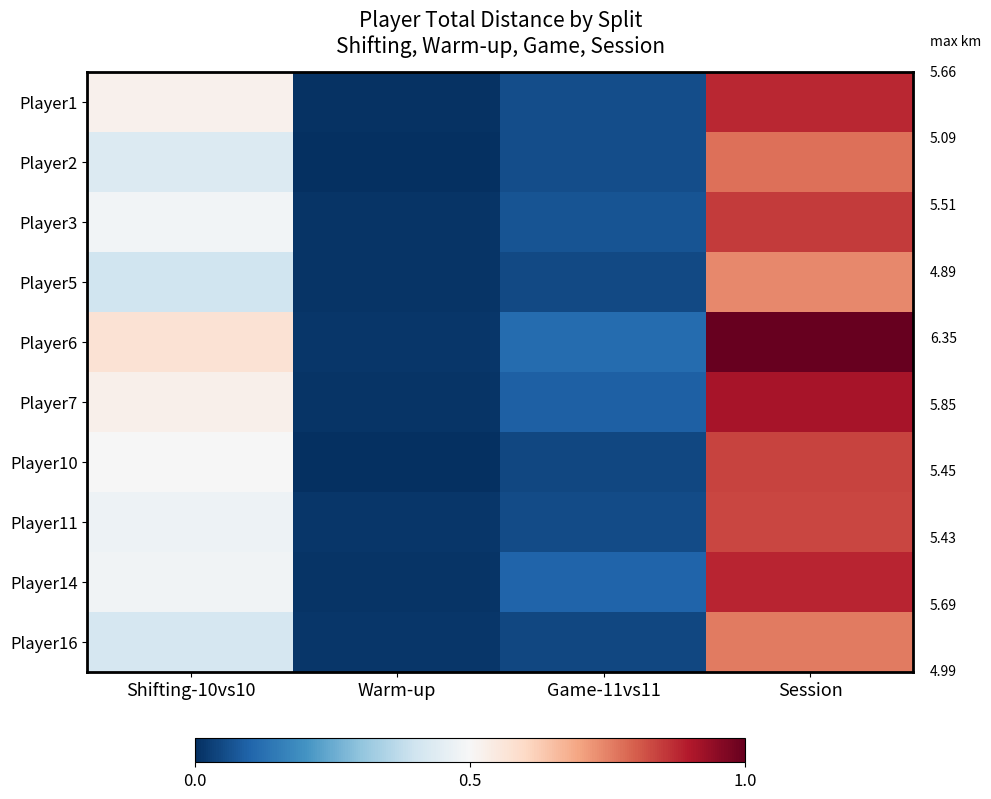

Reading right to left, what are all the values shown in this chart?

Player1: Session=0.9	Game-11vs11=0.1	Warm-up=0.0	Shifting-10vs10=0.5
Player2: Session=0.8	Game-11vs11=0.1	Warm-up=0.0	Shifting-10vs10=0.4
Player3: Session=0.8	Game-11vs11=0.1	Warm-up=0.0	Shifting-10vs10=0.5
Player5: Session=0.7	Game-11vs11=0.0	Warm-up=0.0	Shifting-10vs10=0.4
Player6: Session=1.0	Game-11vs11=0.1	Warm-up=0.0	Shifting-10vs10=0.6
Player7: Session=0.9	Game-11vs11=0.1	Warm-up=0.0	Shifting-10vs10=0.5
Player10: Session=0.8	Game-11vs11=0.0	Warm-up=0.0	Shifting-10vs10=0.5
Player11: Session=0.8	Game-11vs11=0.1	Warm-up=0.0	Shifting-10vs10=0.5
Player14: Session=0.9	Game-11vs11=0.1	Warm-up=0.0	Shifting-10vs10=0.5
Player16: Session=0.8	Game-11vs11=0.0	Warm-up=0.0	Shifting-10vs10=0.4